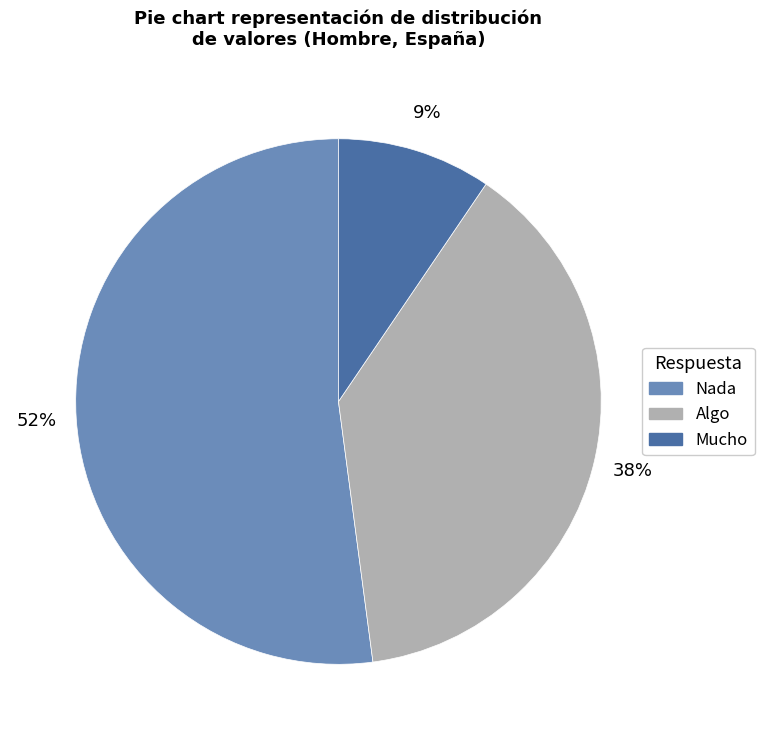

Count the number of slices in the pie.

3